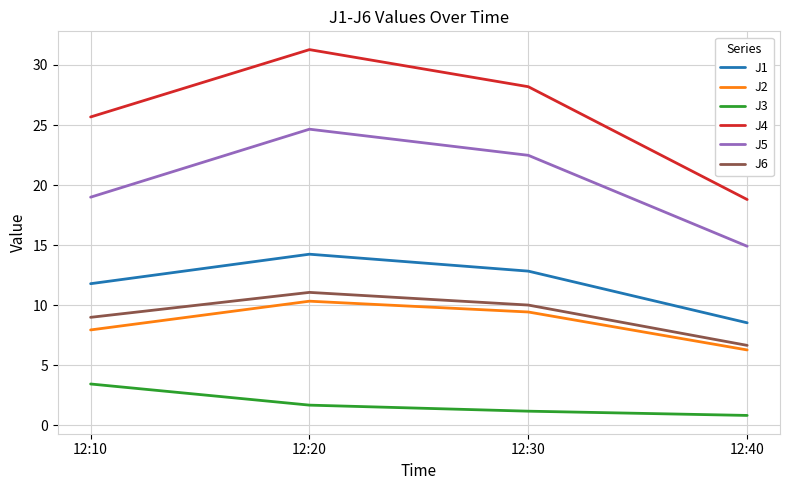

What is the total value across all series at 12:10?

76.8